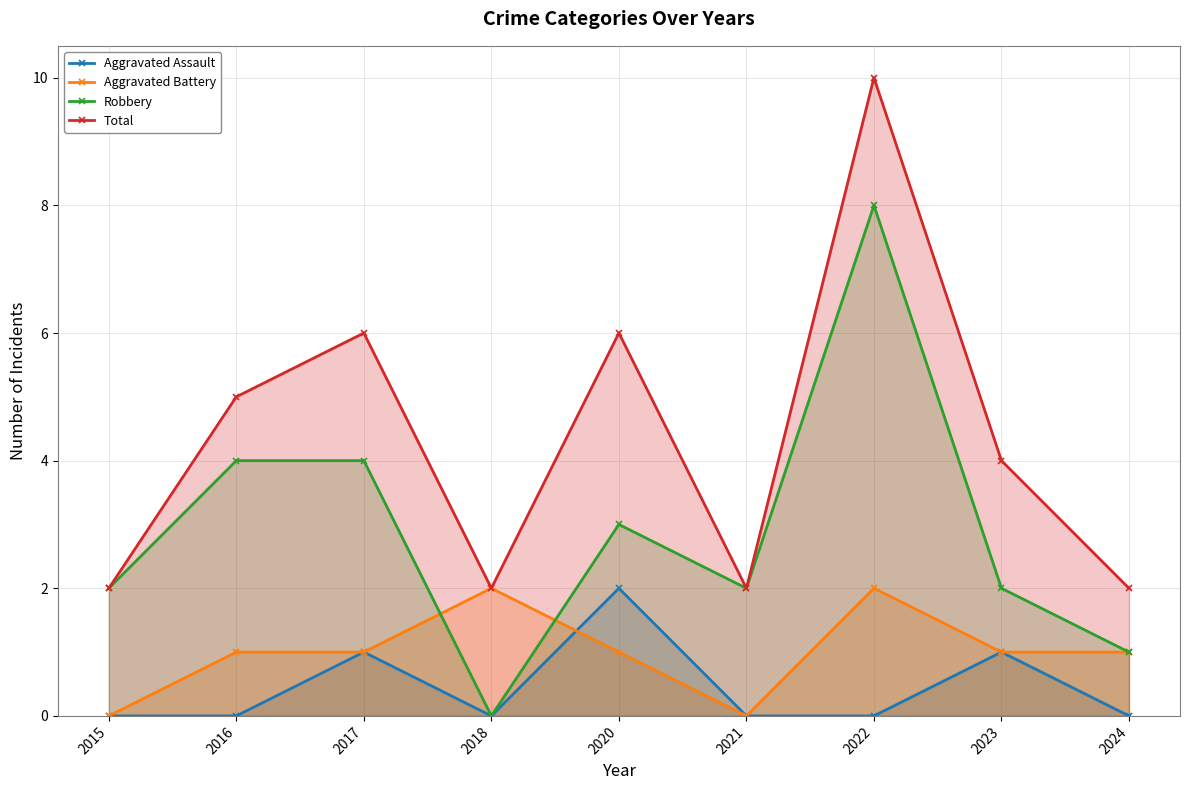

What is the approximate value of Aggravated Assault at 2023?

1